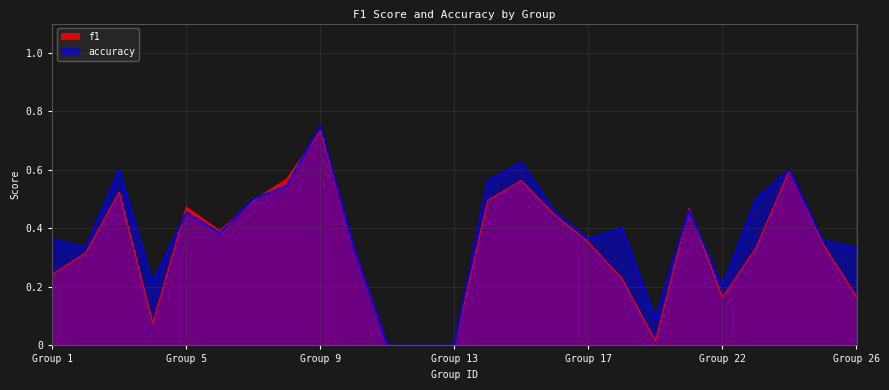

After their last crossing, which series has the higher values: f1 or accuracy?

accuracy